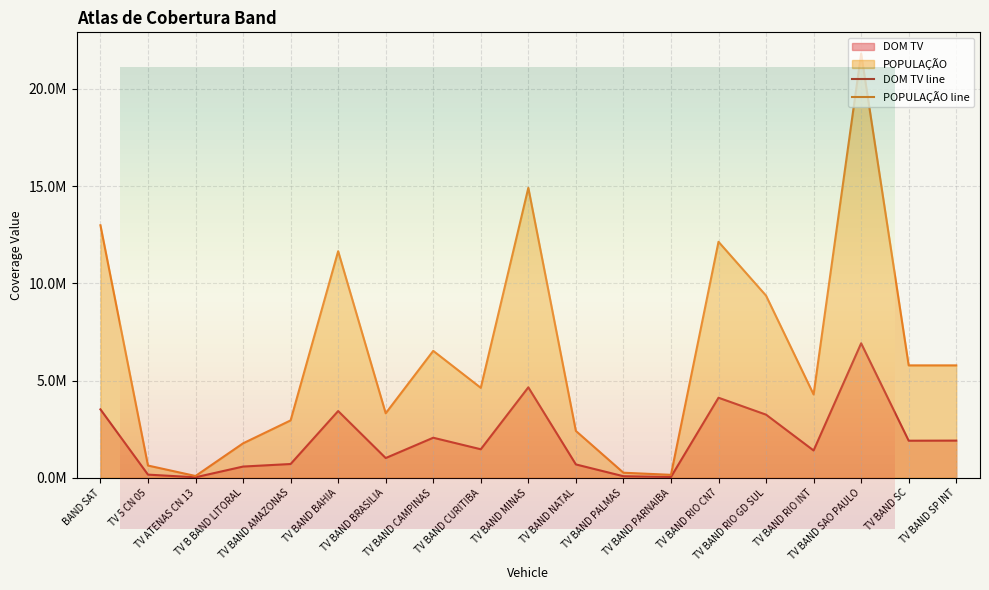

Reading left to right, list all the values displayed in this chart.

DOM TV line: BAND SAT=3518402	TV 5 CN 05=159874	TV ATENAS CN 13=24024	TV B BAND LITORAL=575293	TV BAND AMAZONAS=706604	TV BAND BAHIA=3431222	TV BAND BRASILIA=1013092	TV BAND CAMPINAS=2058165	TV BAND CURITIBA=1465417	TV BAND MINAS=4650575	TV BAND NATAL=685145	TV BAND PALMAS=78208	TV BAND PARNAIBA=39624	TV BAND RIO CN7=4115839	TV BAND RIO GD SUL=3245337	TV BAND RIO INT=1402202	TV BAND SAO PAULO=6916966	TV BAND SC=1904880	TV BAND SP INT=1910298
POPULAÇÃO line: BAND SAT=12987596	TV 5 CN 05=627657	TV ATENAS CN 13=90003	TV B BAND LITORAL=1769886	TV BAND AMAZONAS=2949706	TV BAND BAHIA=11651562	TV BAND BRASILIA=3314925	TV BAND CAMPINAS=6526266	TV BAND CURITIBA=4625052	TV BAND MINAS=14912257	TV BAND NATAL=2407401	TV BAND PALMAS=258122	TV BAND PARNAIBA=149556	TV BAND RIO CN7=12136659	TV BAND RIO GD SUL=9367293	TV BAND RIO INT=4284853	TV BAND SAO PAULO=21820976	TV BAND SC=5779635	TV BAND SP INT=5779892